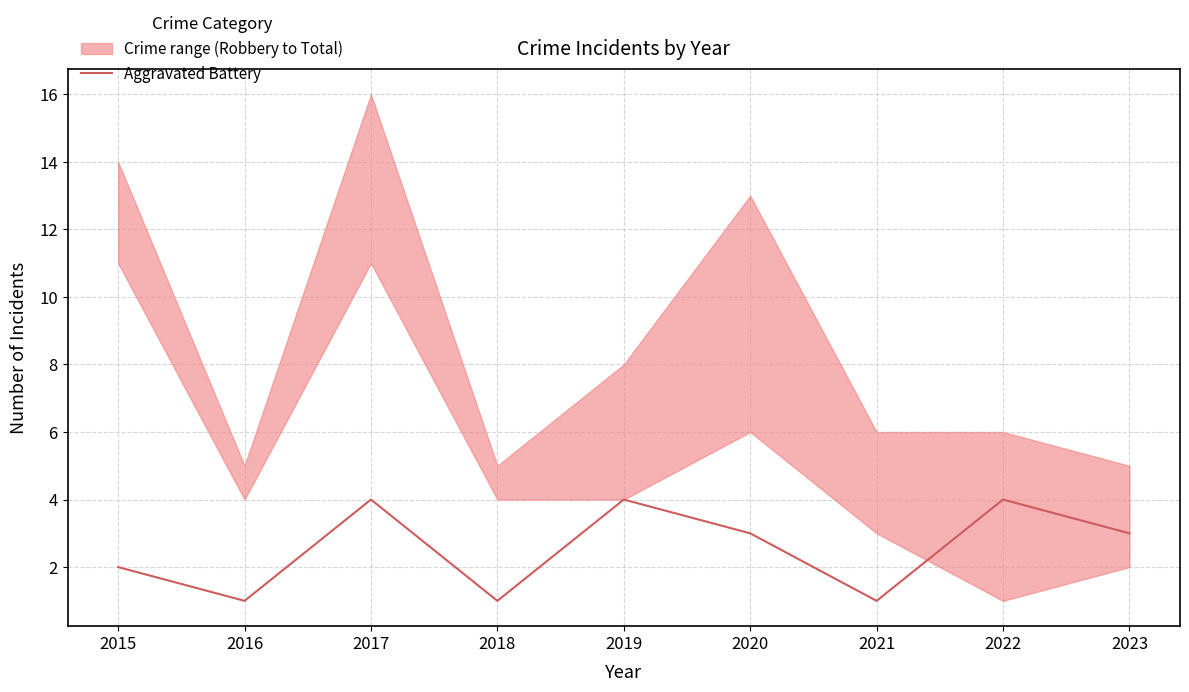

Rank the categories by value from lowest to highest.

2016, 2018, 2021, 2015, 2020, 2023, 2017, 2019, 2022